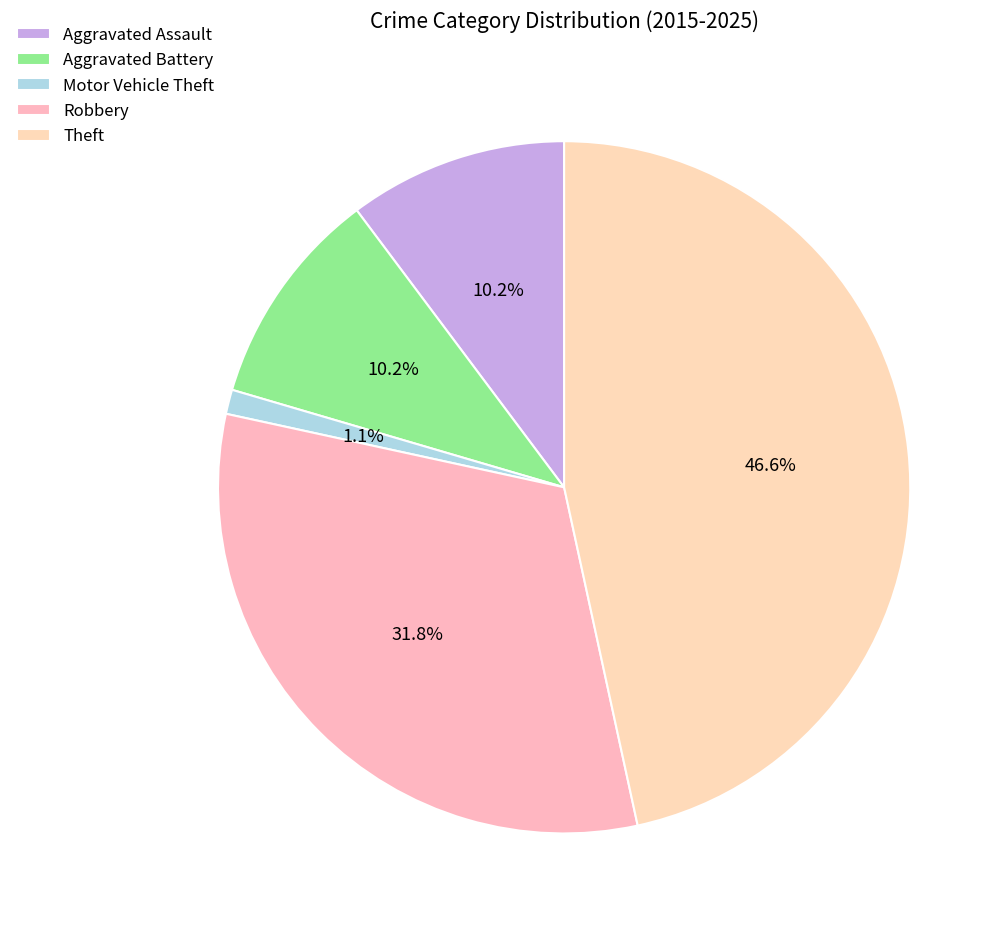

Do Motor Vehicle Theft and Theft together represent more than half of the pie?

No